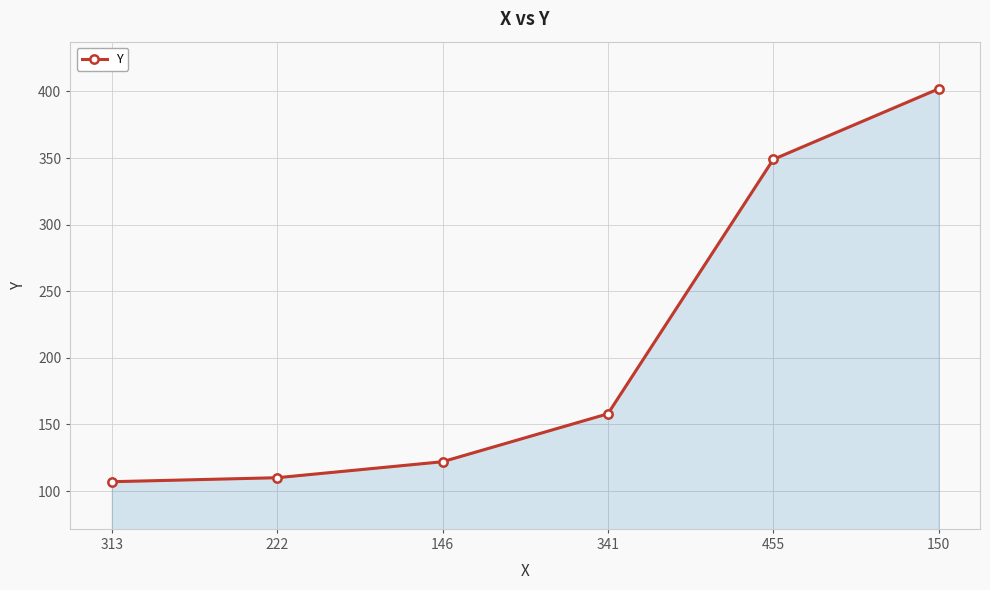

Does the chart display data point markers on the line(s)?

Yes